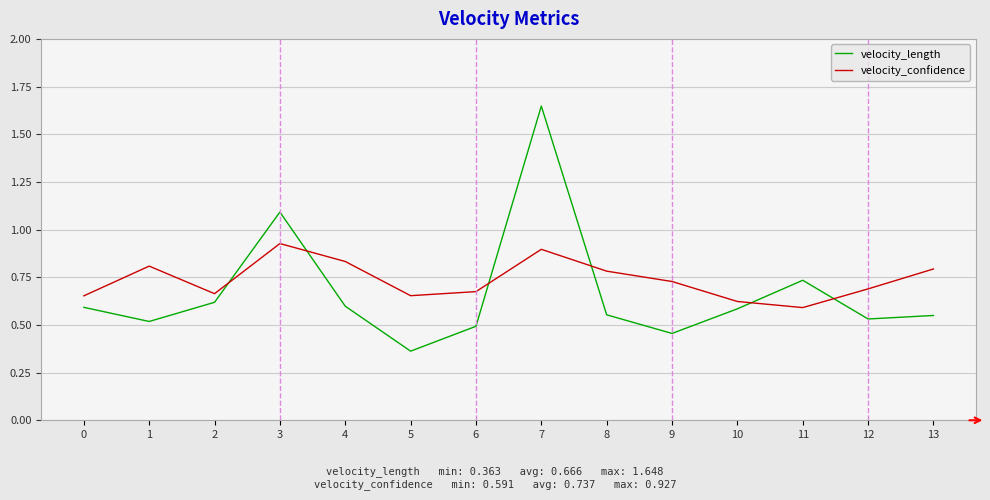

Which series has the widest spread of values?

velocity_length